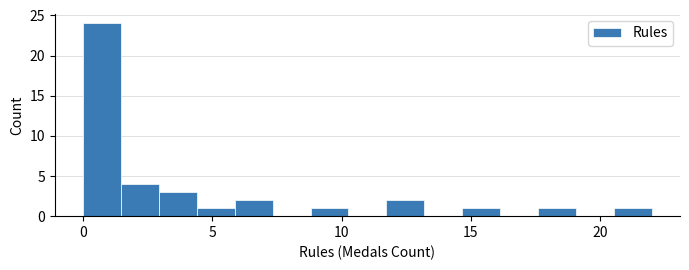

Around what value on the x-axis is the tallest bar? Give the approximate position of its centre, as read against the axis.

0.5